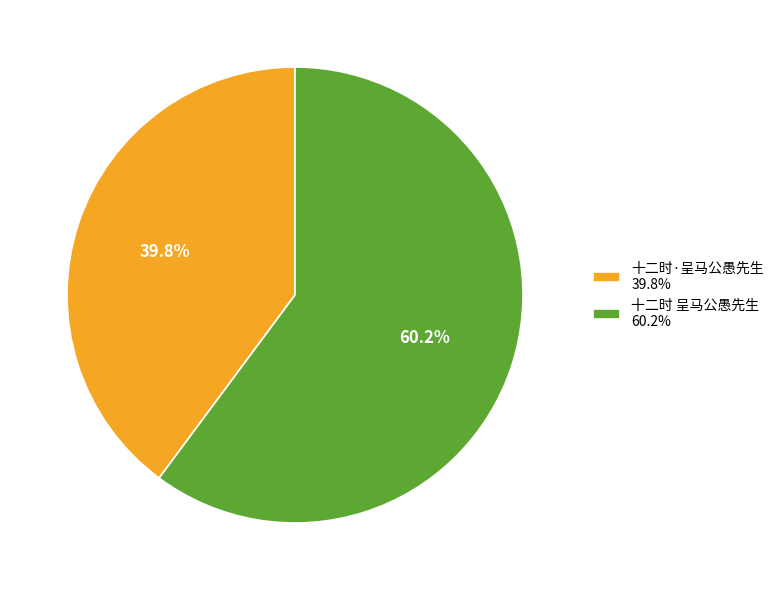

Do 十二时 呈马公愚先生 and 十二时·呈马公愚先生 together represent more than half of the pie?

Yes